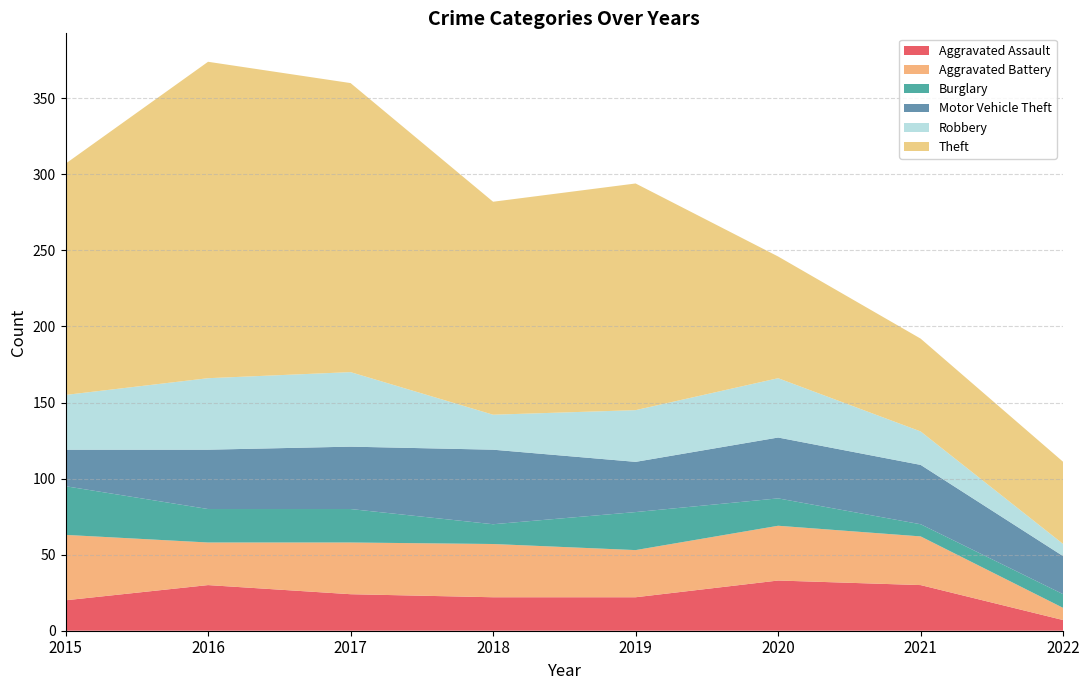

Reading left to right, list all the values displayed in this chart.

Aggravated Assault: 20	30	24	22	22	33	30	7
Aggravated Battery: 43	28	34	35	31	36	32	8
Burglary: 32	22	22	13	25	18	8	9
Motor Vehicle Theft: 24	39	41	49	33	40	39	25
Robbery: 36	47	49	23	34	39	22	8
Theft: 152	208	190	140	149	80	61	54